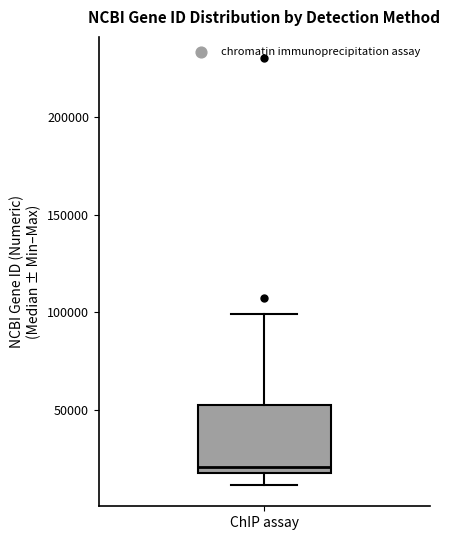

Transcribe this box plot: give where the median line is, the range the box spans, and where the two whiskers end, as read against the y-axis. The values are not printed on the chart, so give them approximately, as read against the axis.

median 20000 (just above the box's lower edge), box 20000 to 55000, whiskers 10000 to 100000